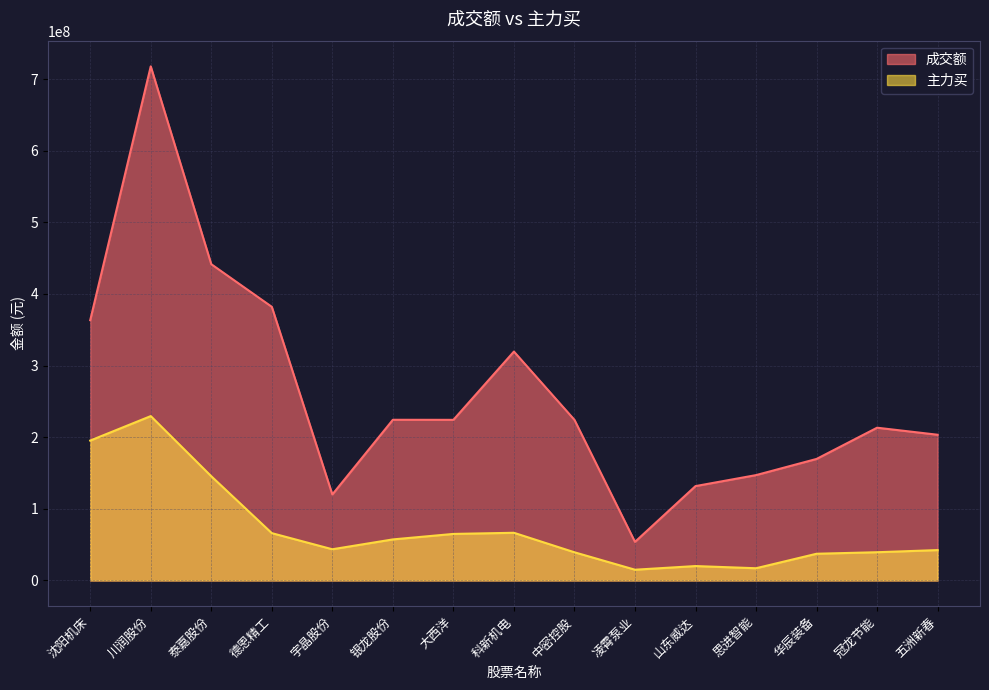

The 成交额 series shows 717770488 at 川润股份. True or false?

True